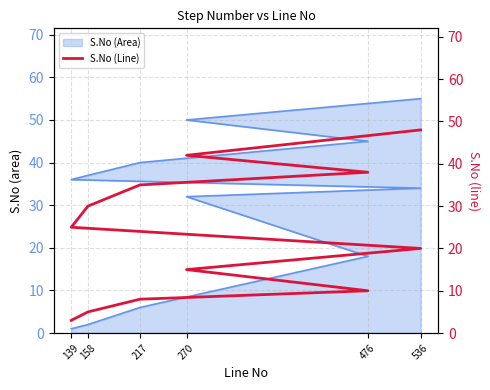

Does the chart have visible grid lines?

Yes